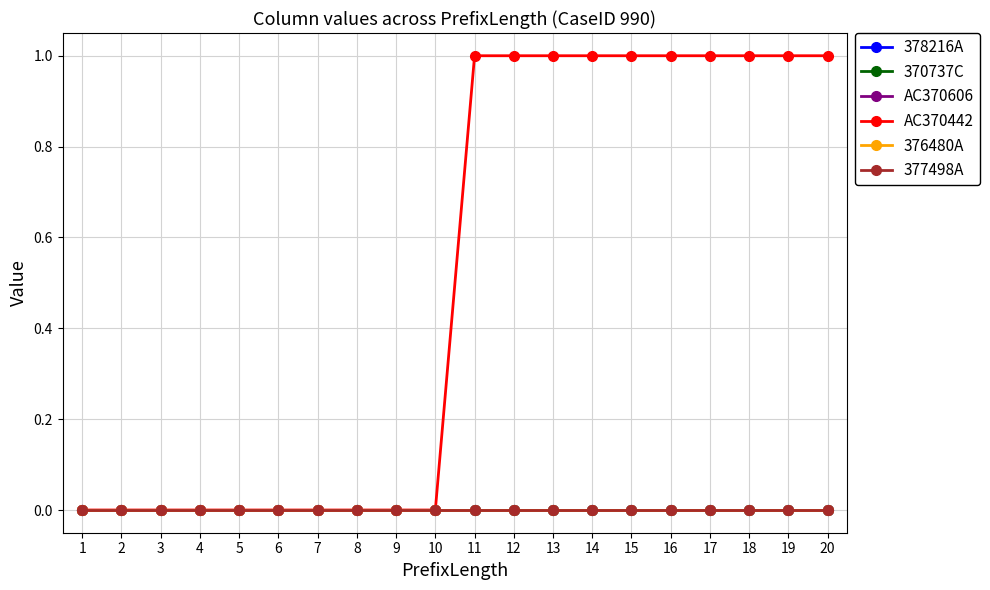

True or false: 370737C has more than 0 points higher than both neighbors.

False